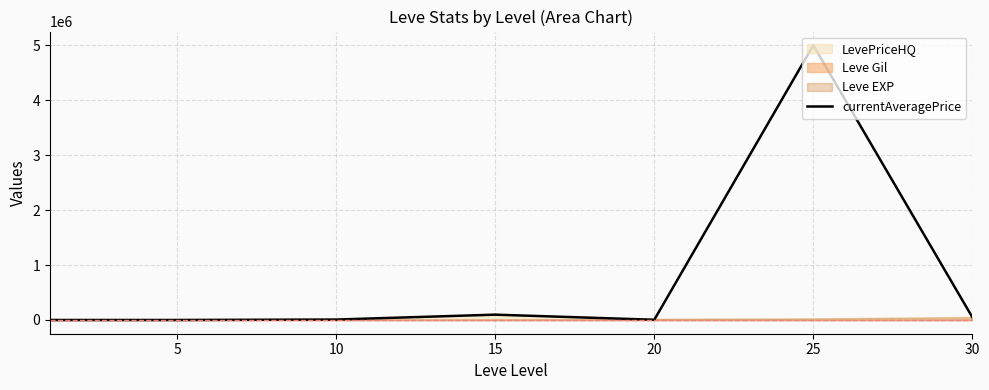

Reading left to right, transcribe all the data shown in this chart.

0	70	8000	97115	4000	5000999	50998